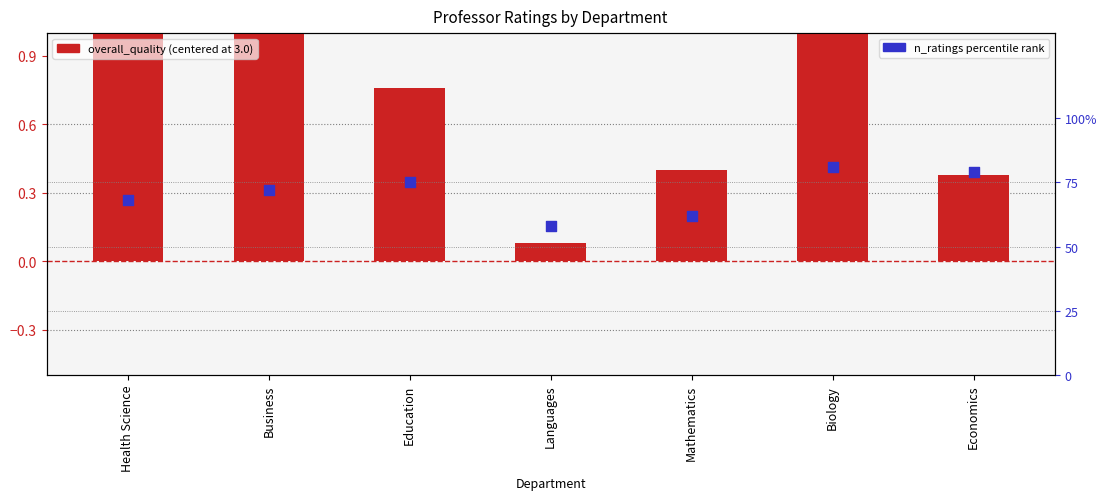

At how many categories does at least one series exceed 34?

7